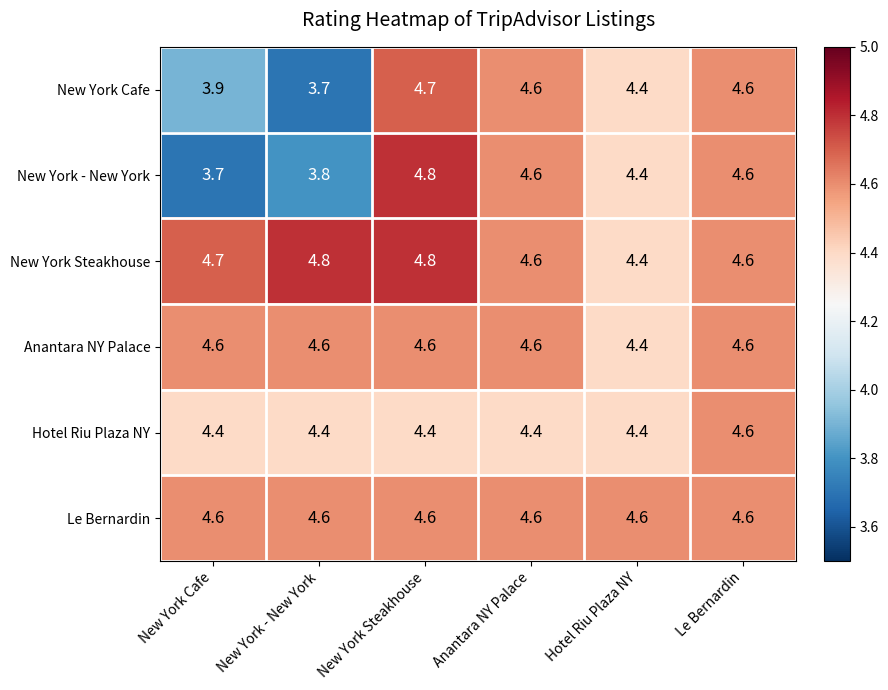

What is the difference between the second highest and second lowest values in the New York - New York series?

0.8